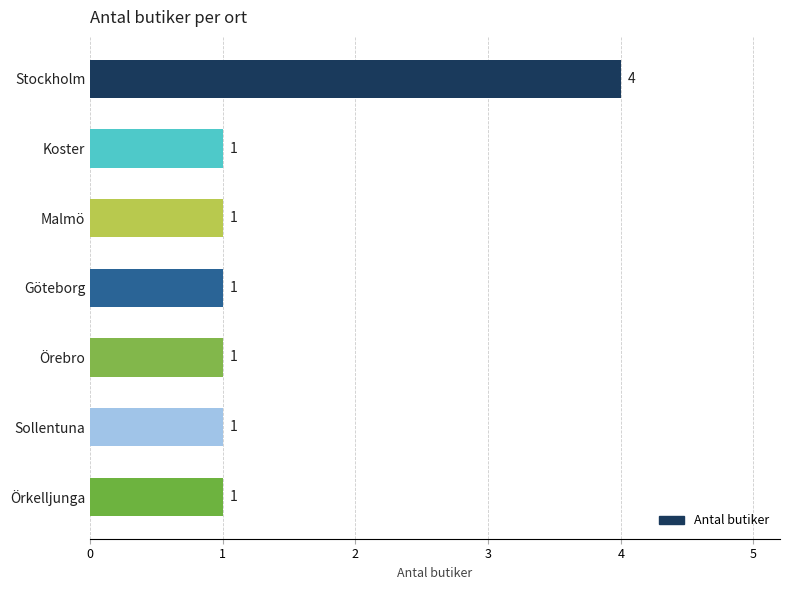

Which category has the highest value across all series?

Stockholm